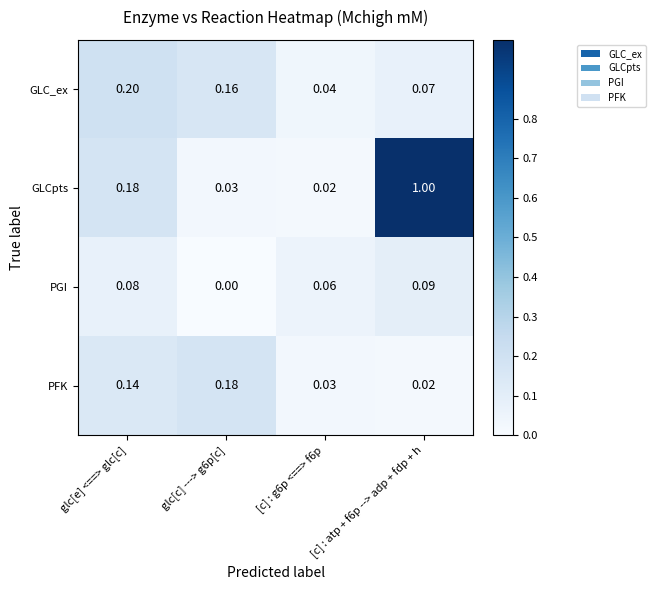

Which series has the largest total across all categories?

GLCpts